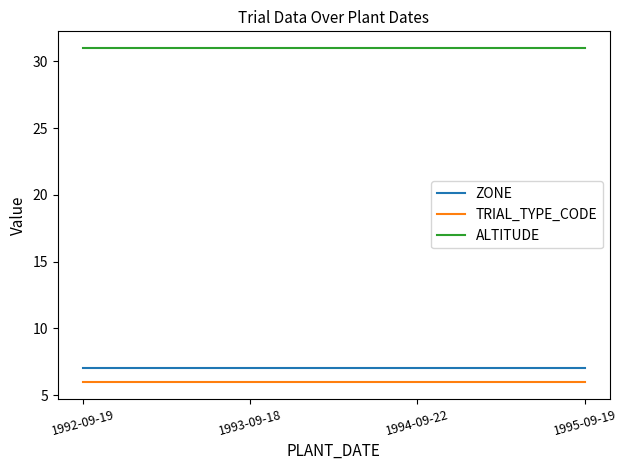

What position from the left is 1994-09-22?

3